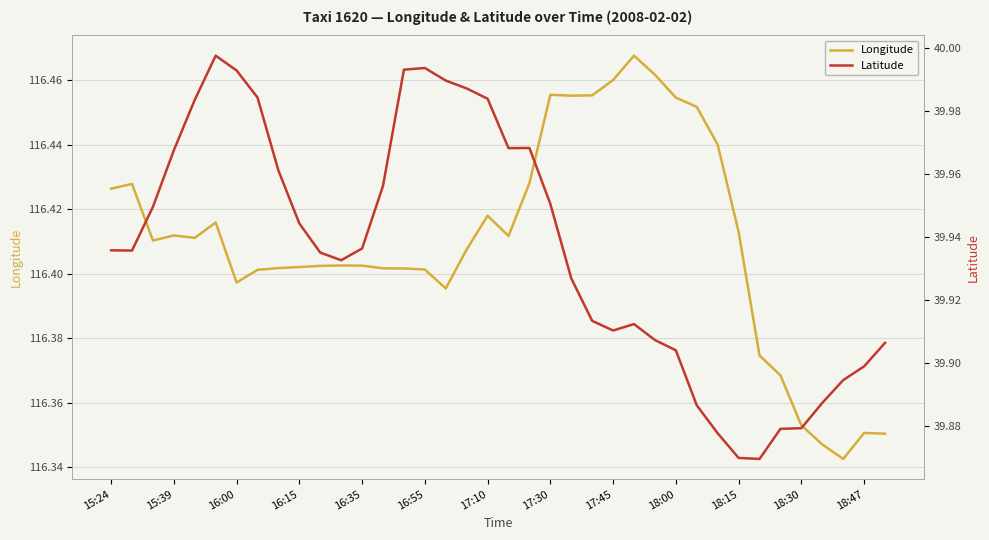

At how many categories does at least one series exceed 73?

38